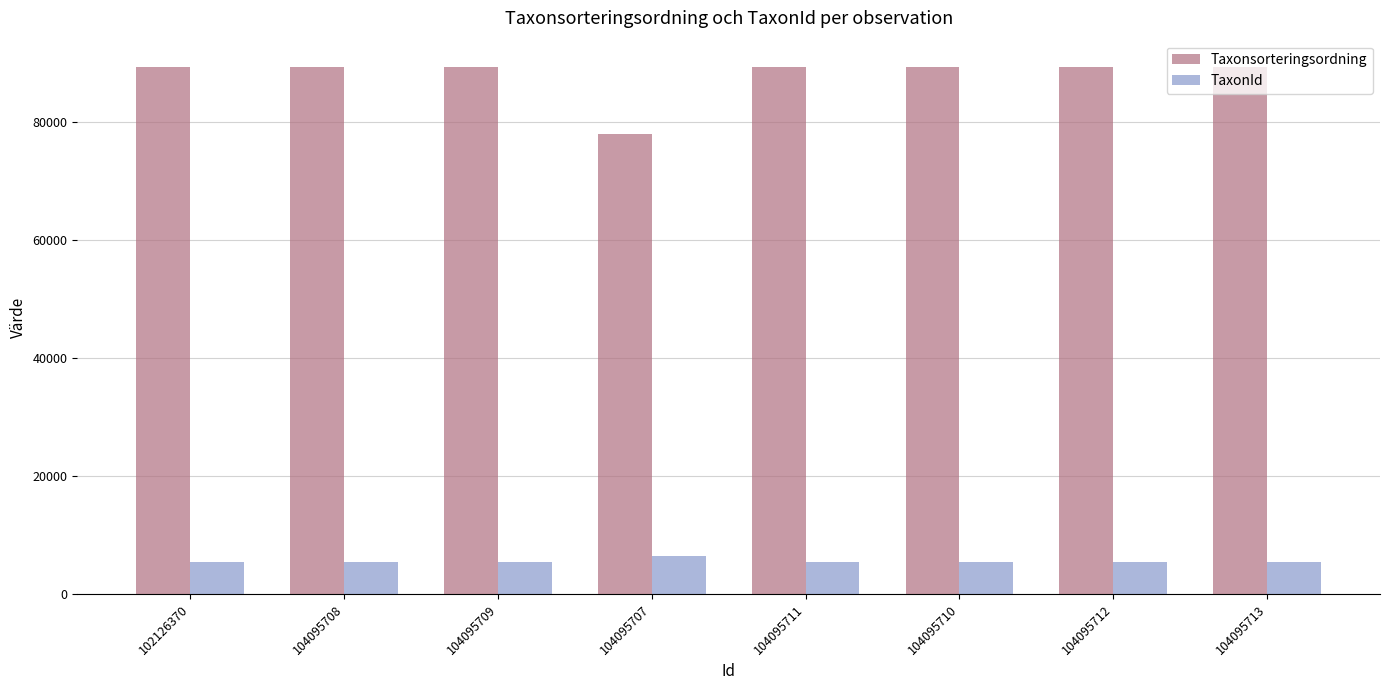

What is the minimum value for TaxonId?

5442